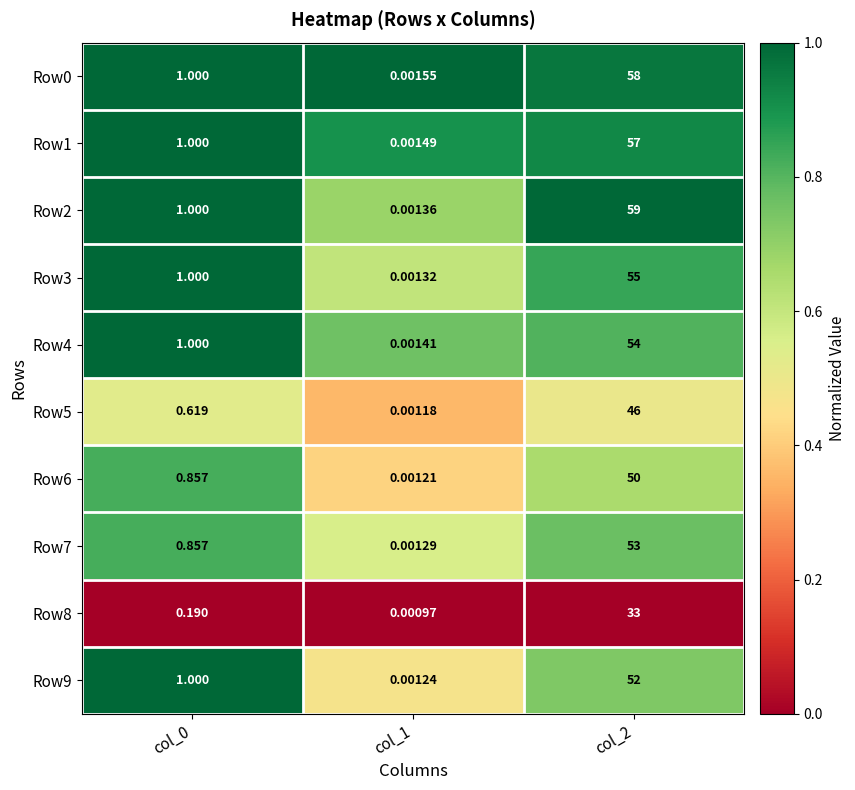

Is the value of Row9 at col_2 greater than the value of Row7 at col_1?

Yes